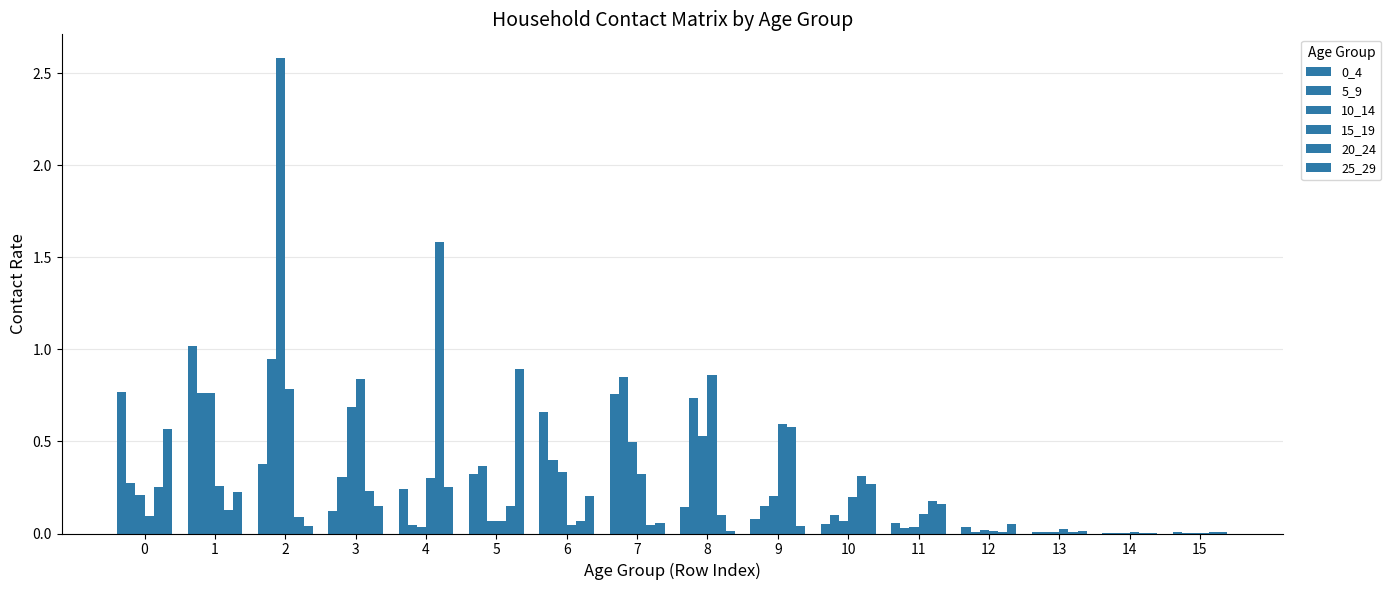

Are the bars grouped side by side (vs. stacked)?

Yes